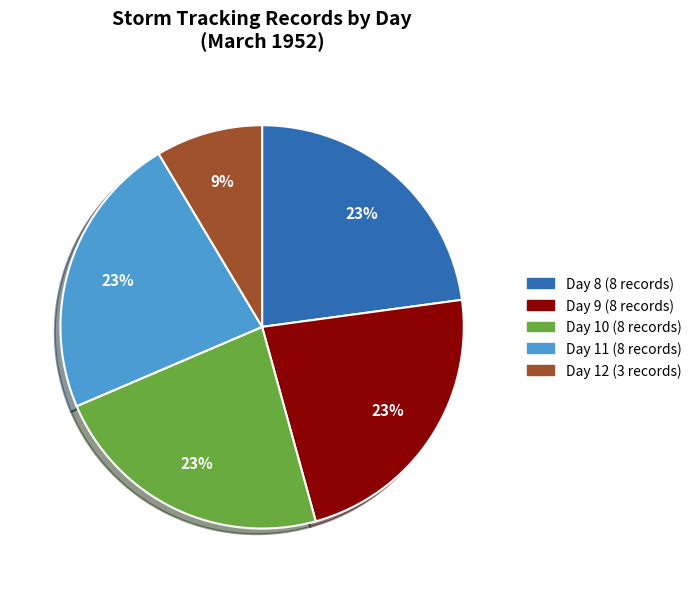

Does any single category account for the majority?

No